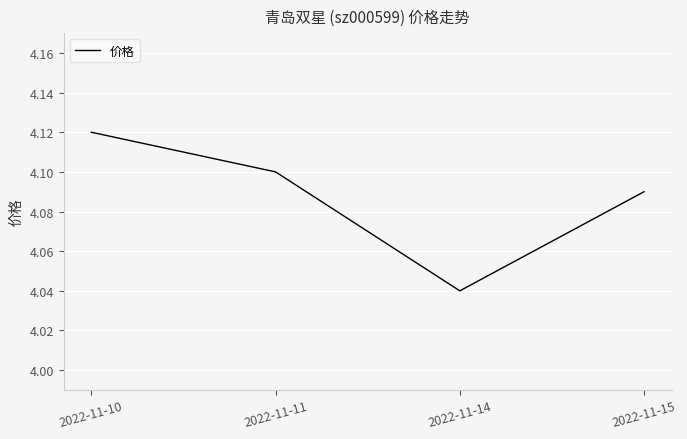

What is the ratio of the value at 2022-11-14 to the value at 2022-11-10?

1.0